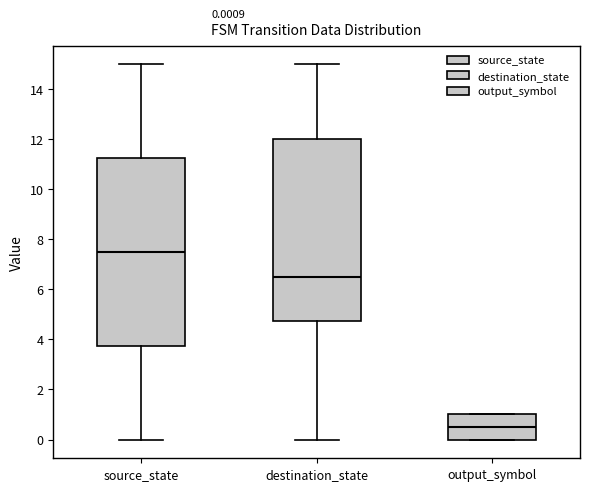

Which box's median line is the highest?

source_state